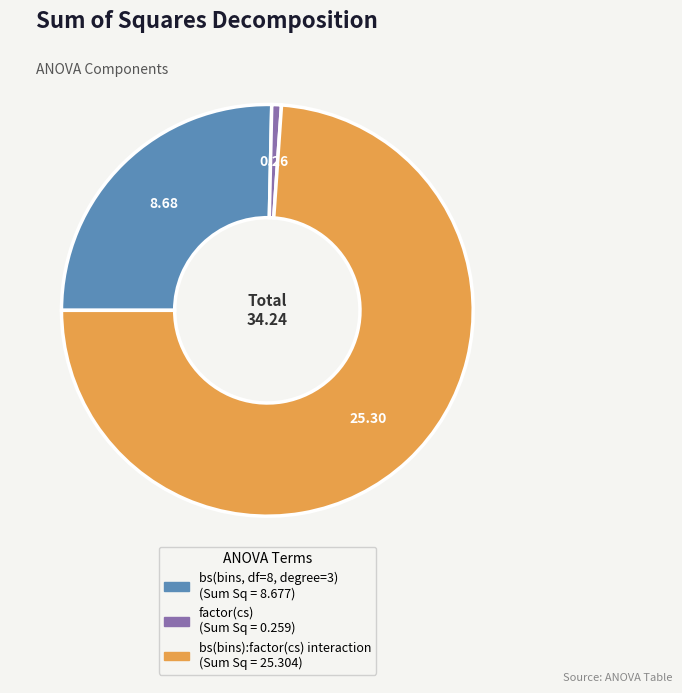

Does any single category account for the majority?

Yes